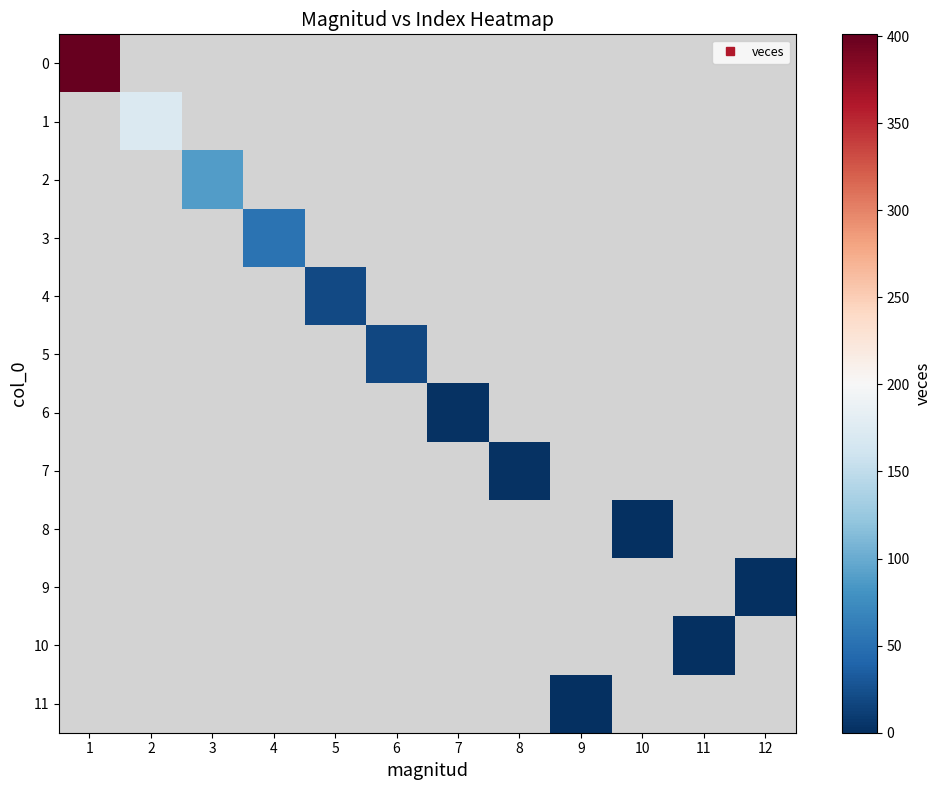

How many values in 6 are above zero?

1